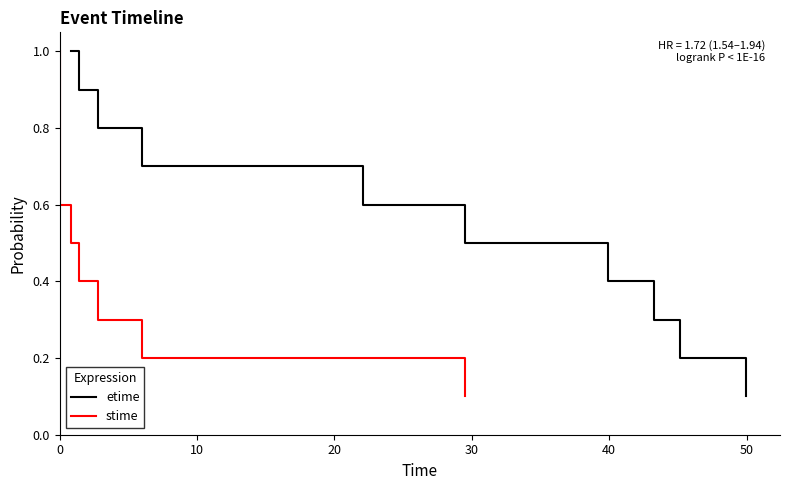

What is the average value of the etime series?

0.6